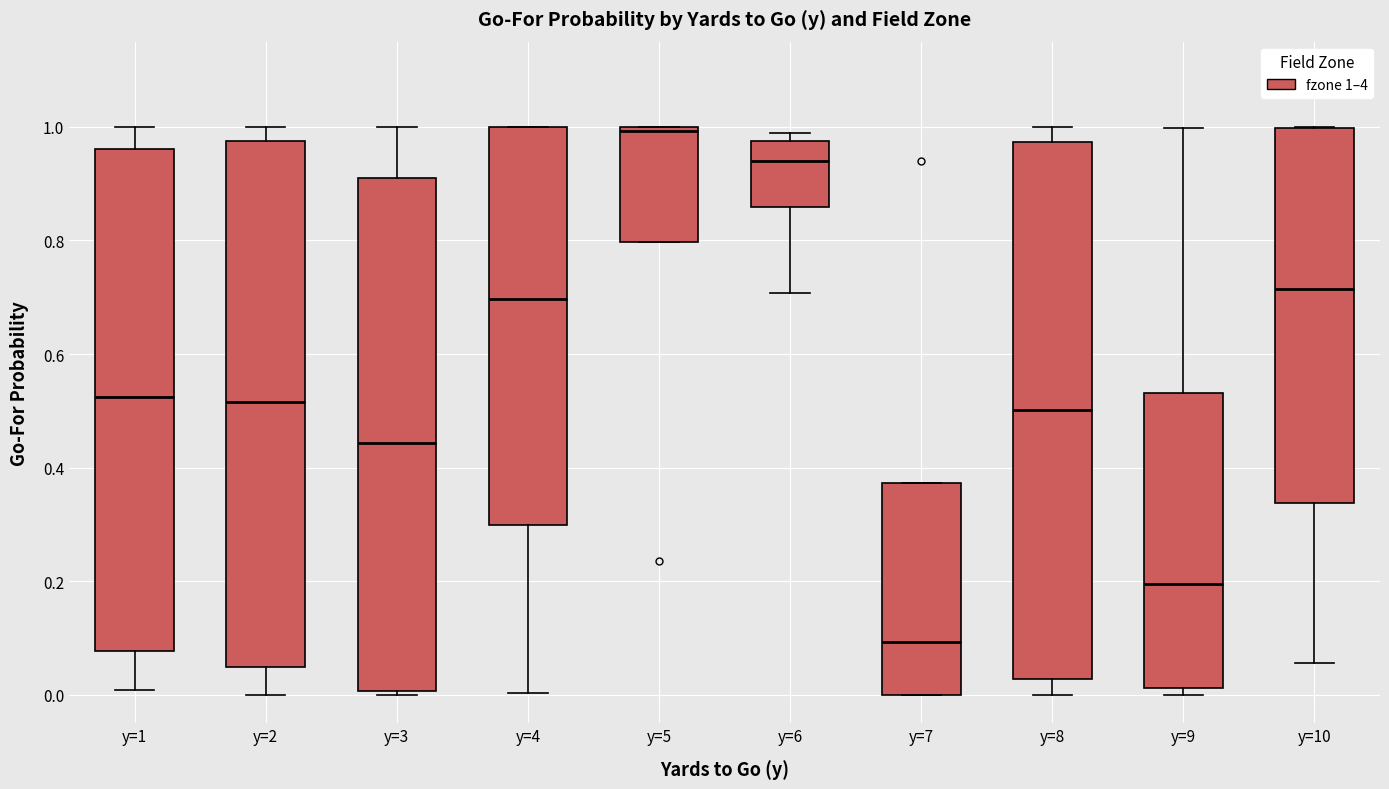

Reading left to right, transcribe this box plot: for each box, give where its median line is, the range the box spans, and where its two whiskers end, as read against the y-axis. The values are not printed on the chart, so give them approximately, as read against the axis.

y=1: median 0.52, box 0.08 to 0.96, whiskers 0.00 to 1.00
y=2: median 0.52, box 0.04 to 0.98, whiskers 0.00 to 1.00
y=3: median 0.44, box 0.00 to 0.90, whiskers 0.00 (just below the box's lower edge) to 1.00
y=4: median 0.70, box 0.30 to 1.00, whiskers 0.00 to 1.00
y=5: median 1.00 (just below the box's upper edge), box 0.80 to 1.00, whiskers 0.80 to 1.00
y=6: median 0.94, box 0.86 to 0.98, whiskers 0.70 to 1.00
y=7: median 0.10, box 0.00 to 0.38, whiskers 0.00 to 0.38
y=8: median 0.50, box 0.02 to 0.98, whiskers 0.00 to 1.00
y=9: median 0.20, box 0.02 to 0.54, whiskers 0.00 to 1.00
y=10: median 0.72, box 0.34 to 1.00, whiskers 0.06 to 1.00